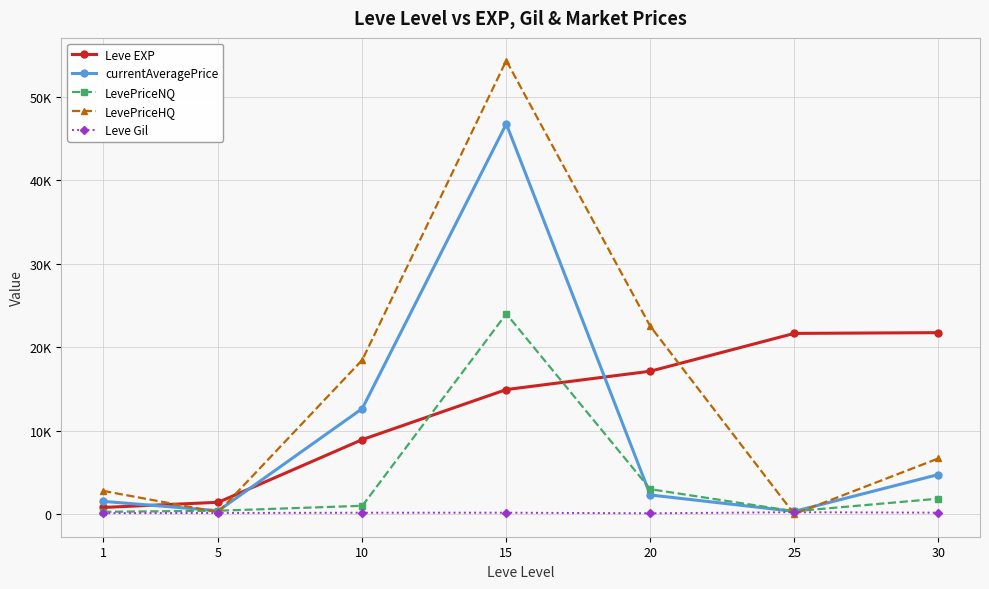

Does the chart have visible grid lines?

Yes